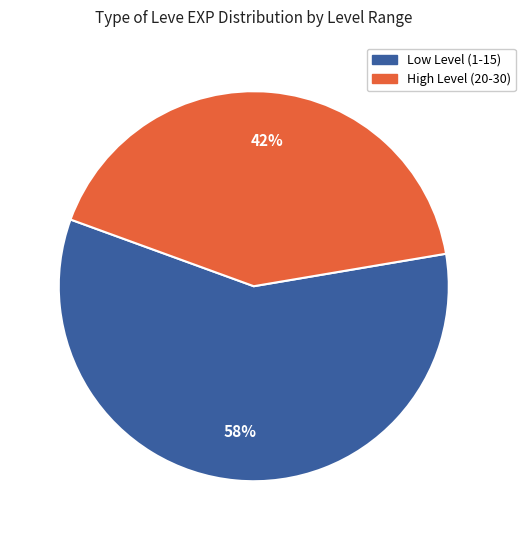

To the nearest percent, what is the difference between the largest and smallest slice percentages?

16%